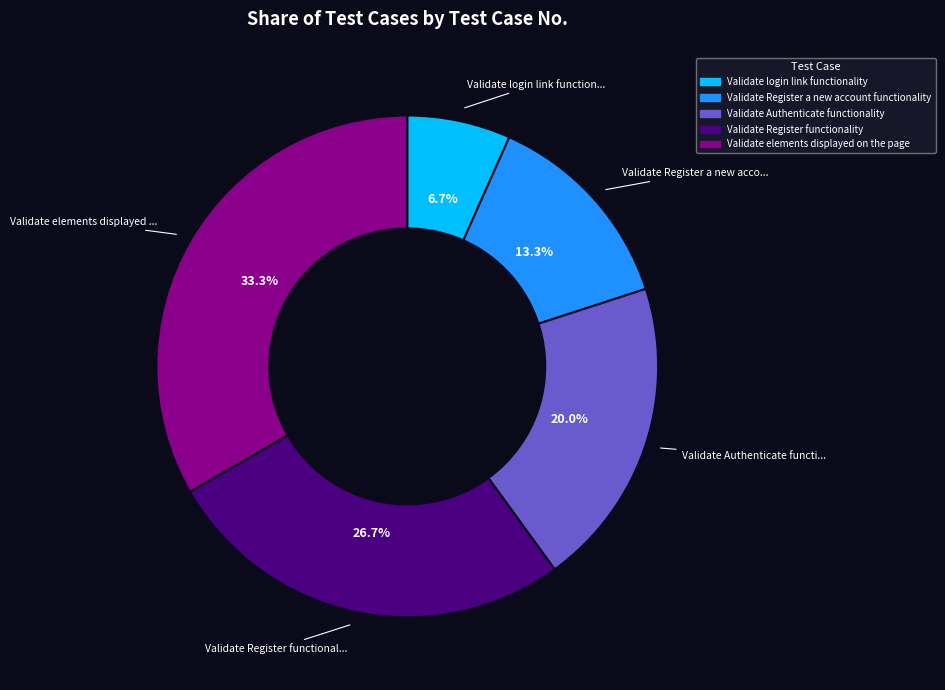

Approximately how many times larger is the value at Validate login link functionality compared to Validate Authenticate functionality?

0.3